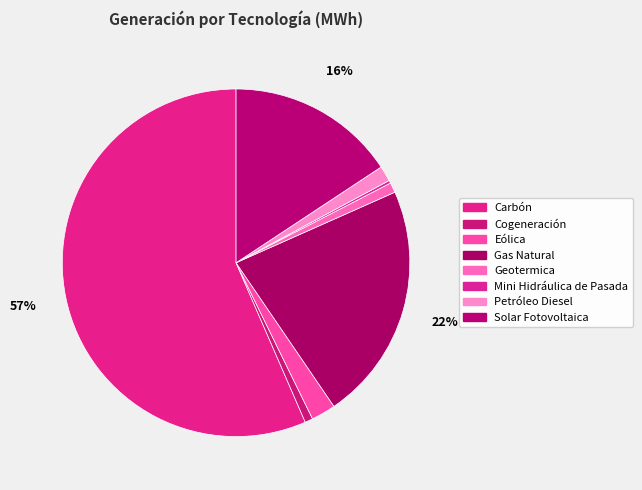

Which category has the smallest portion of the pie?

Mini Hidráulica de Pasada